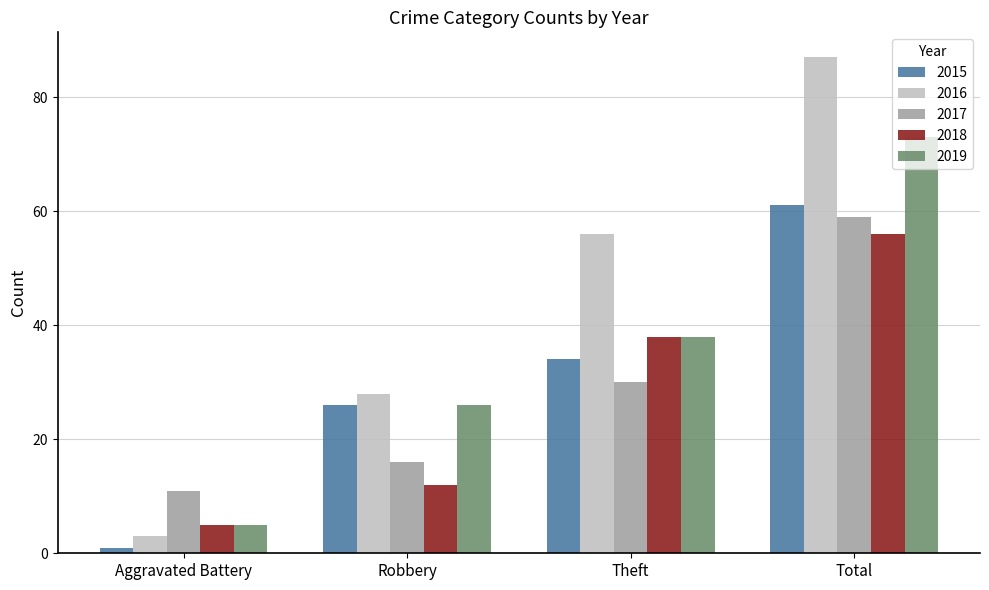

What are all the series names shown in the legend?

2015, 2016, 2017, 2018, 2019